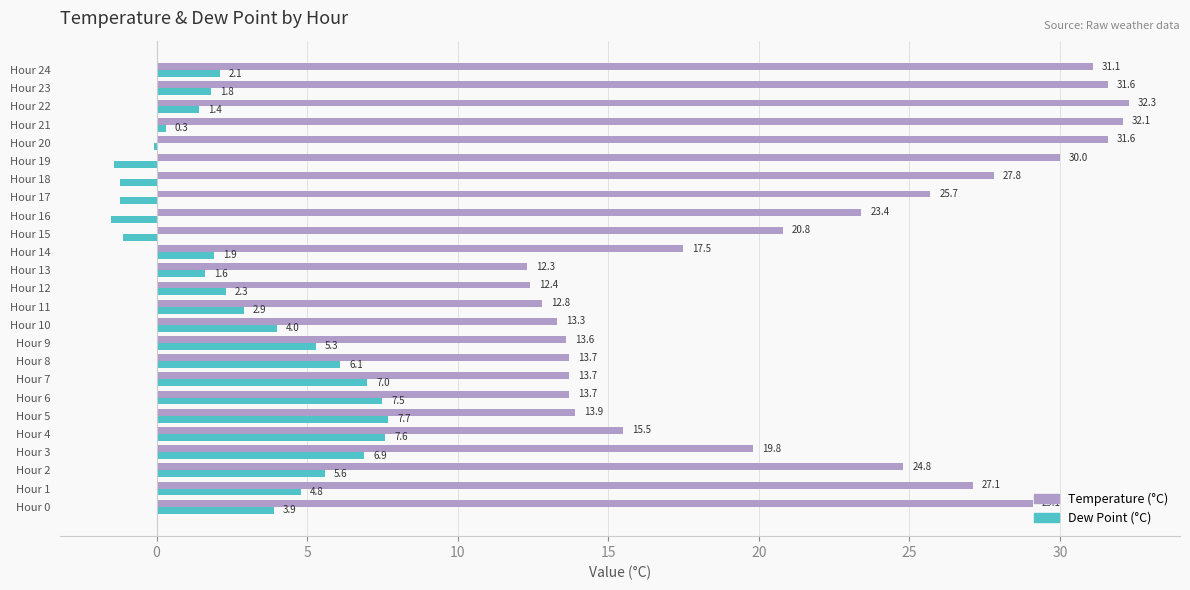

Between Hour 1 and Hour 19, which series saw the biggest shift?

Dew Point (°C)